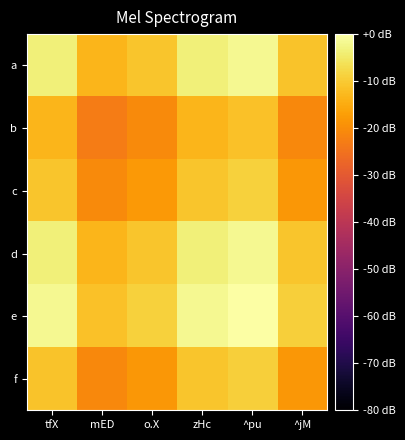

What is the smallest value displayed?

-23.1